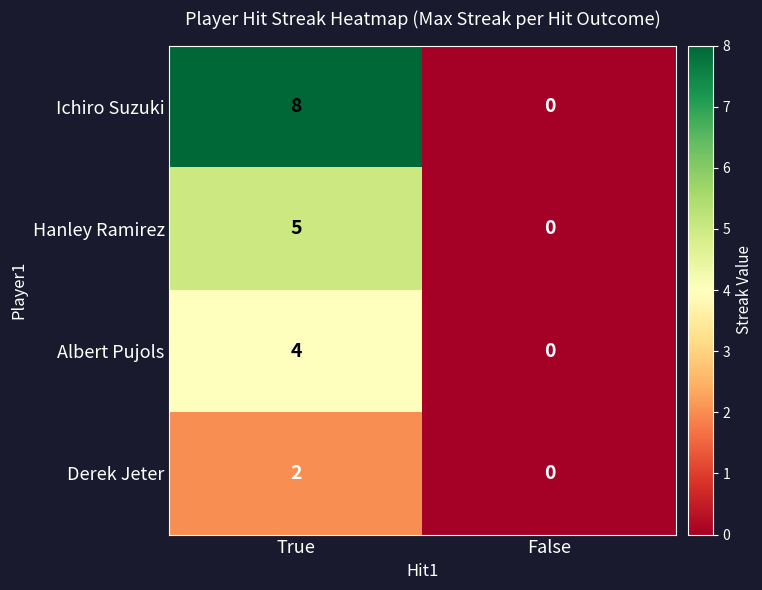

Which series has the largest total across all categories?

Ichiro Suzuki